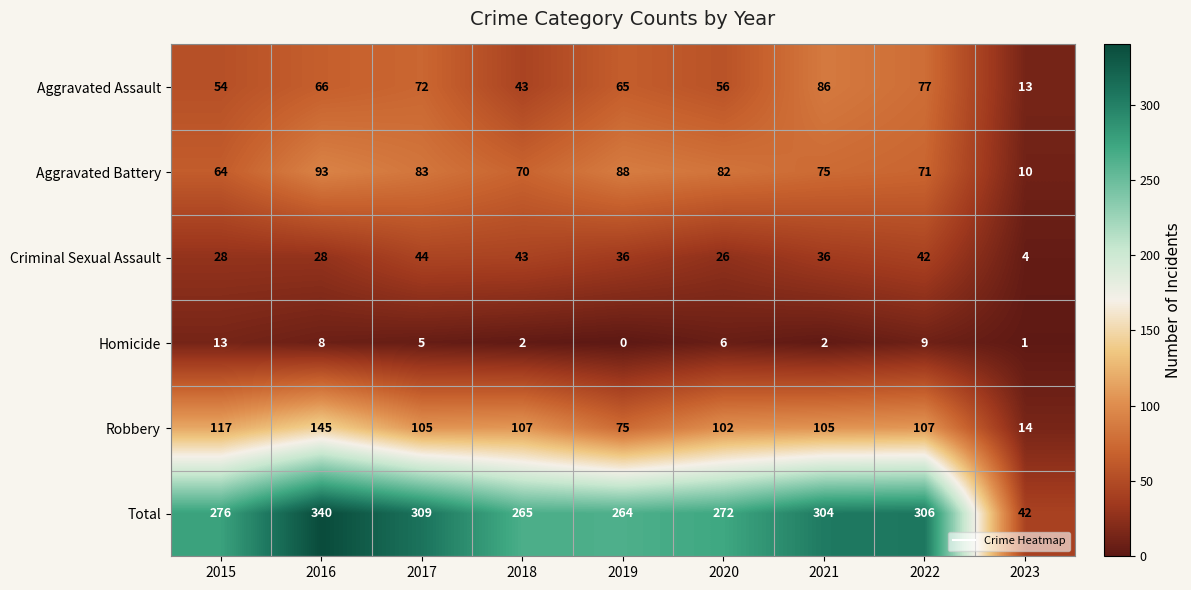

What is the sum of the Homicide values at 2018 and 2022?

11